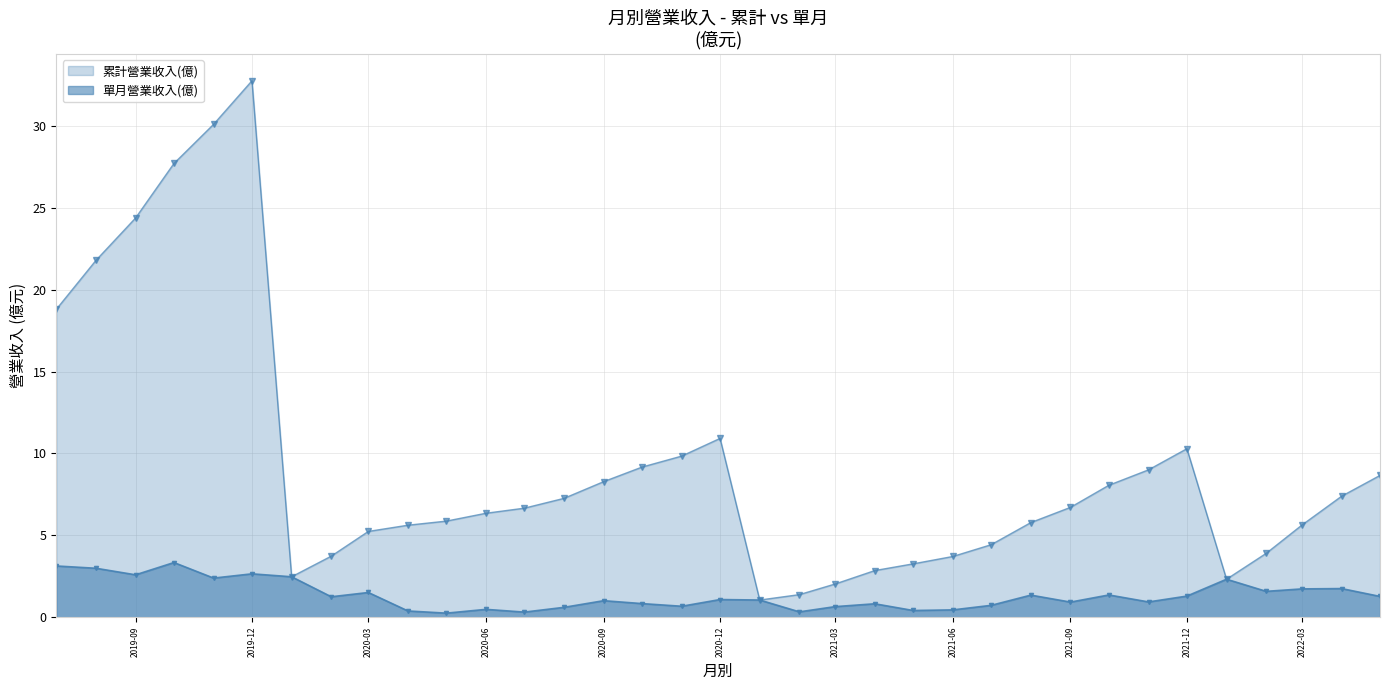

What is the maximum value for 累計營業收入(億)?

32.8